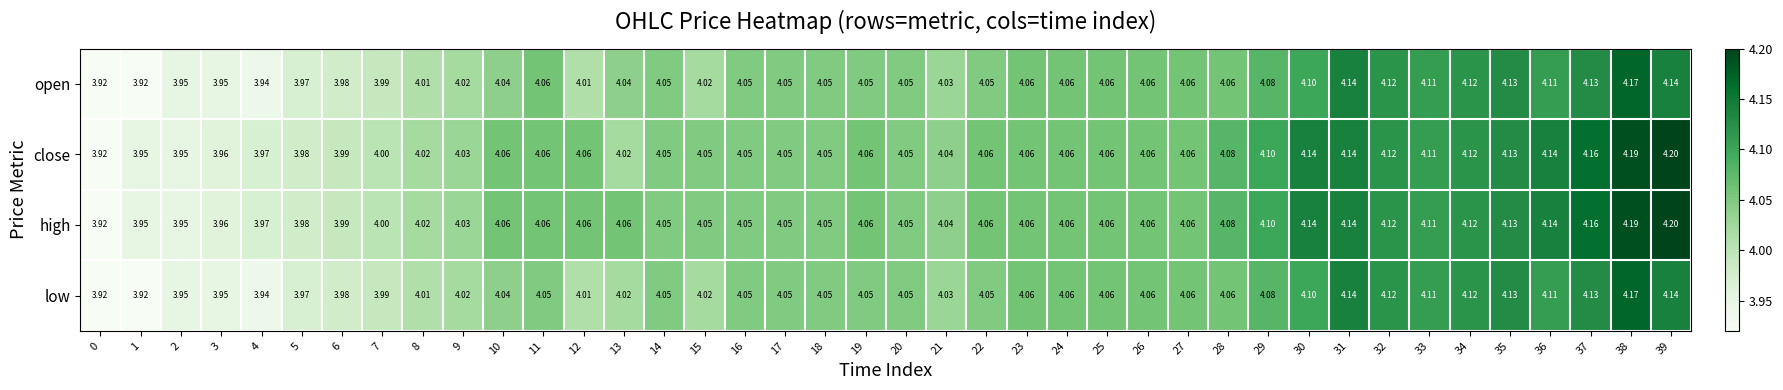

Is the value of high at 16 greater than the value of close at 38?

No